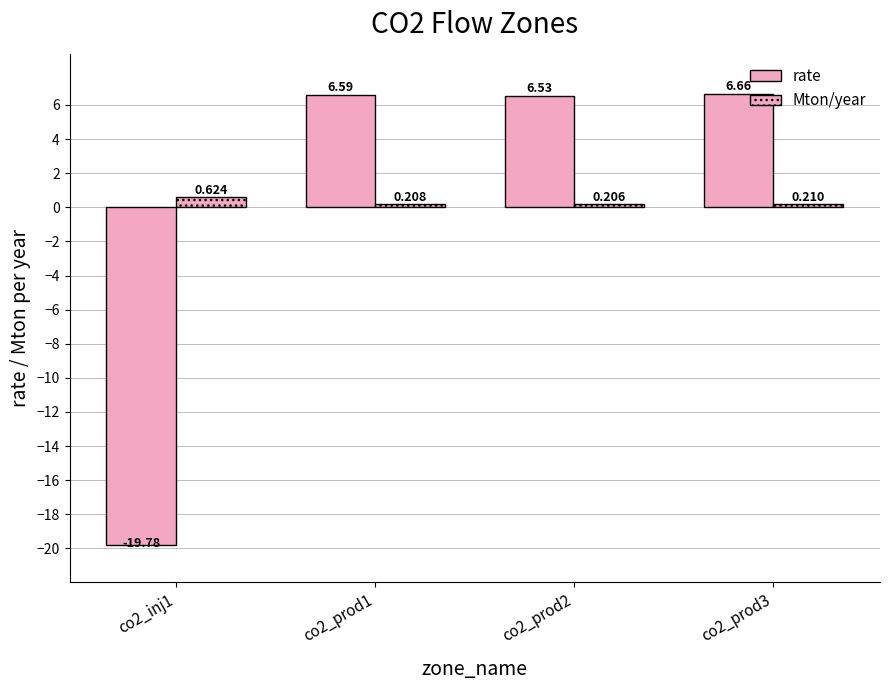

What is the label of the 1st bar from the left?

co2_inj1